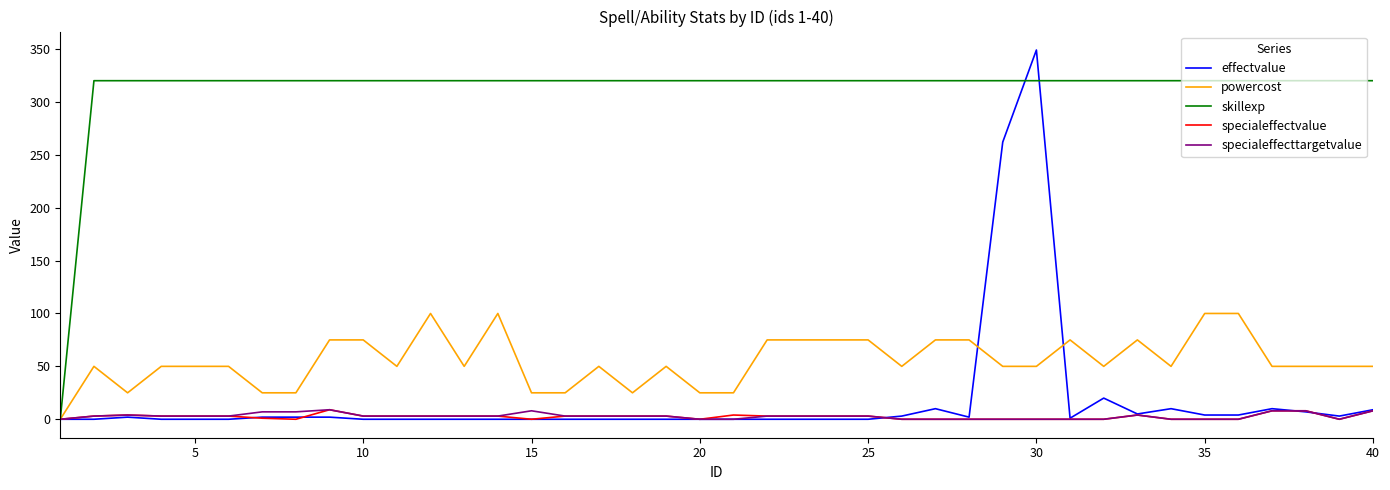

Which series has the largest total across all categories?

skillexp